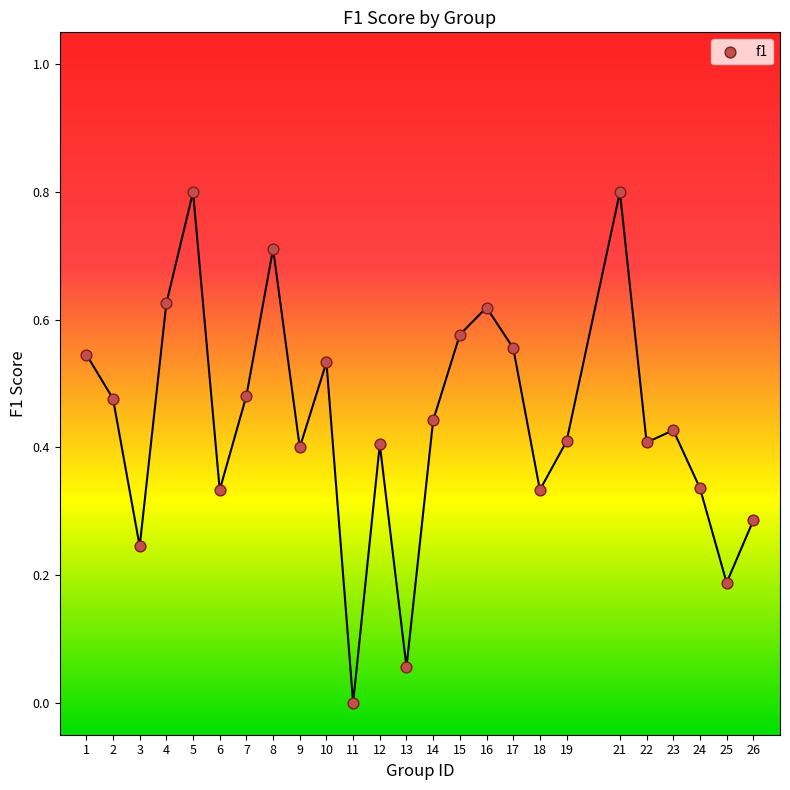

What is the range of Y values (max minus min)?

0.8